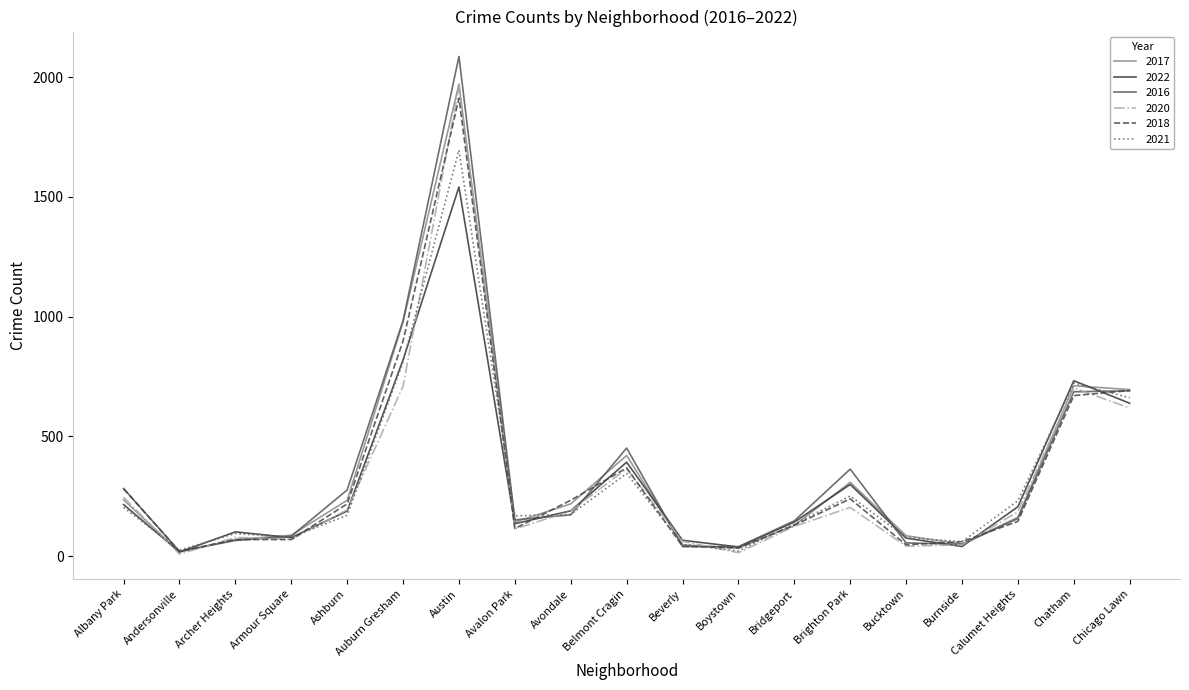

Is it true that 2020 equals 270 at Auburn Gresham?

False